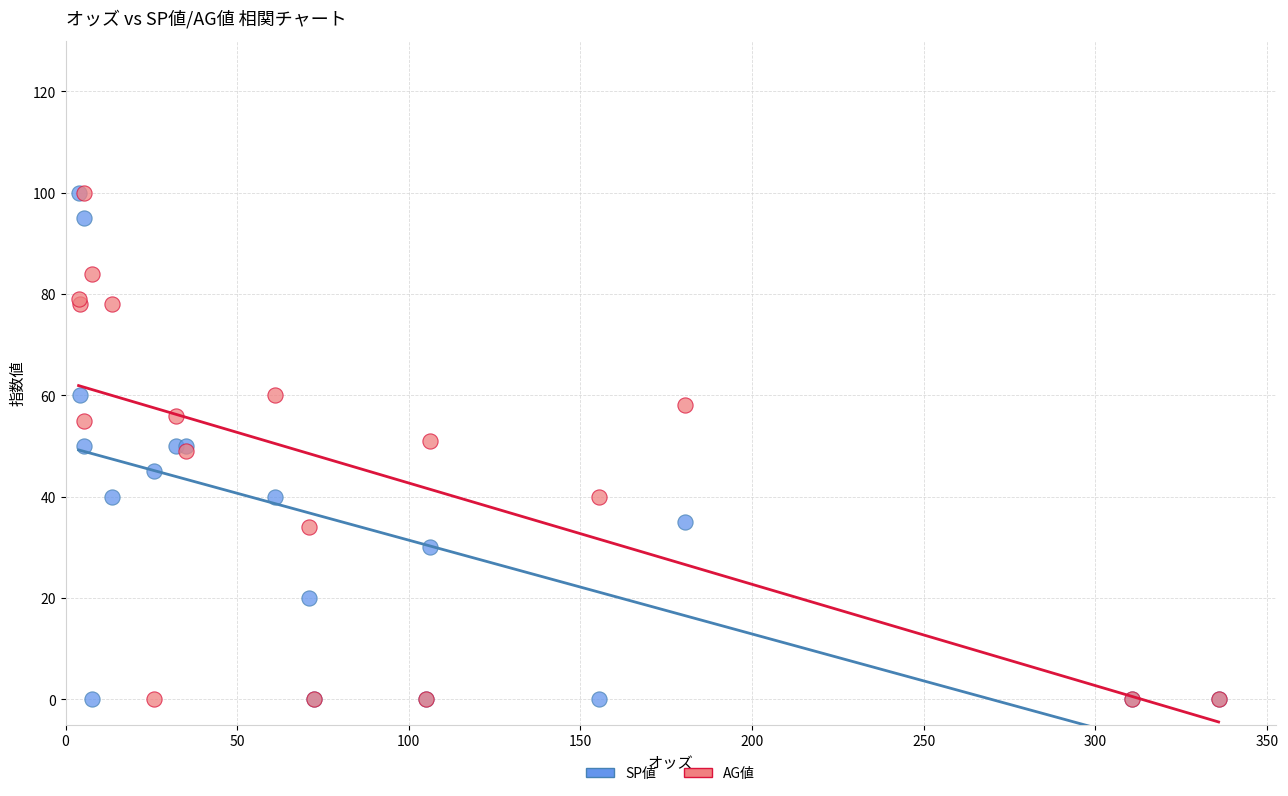

What are all the series names shown in the legend?

SP値, AG値